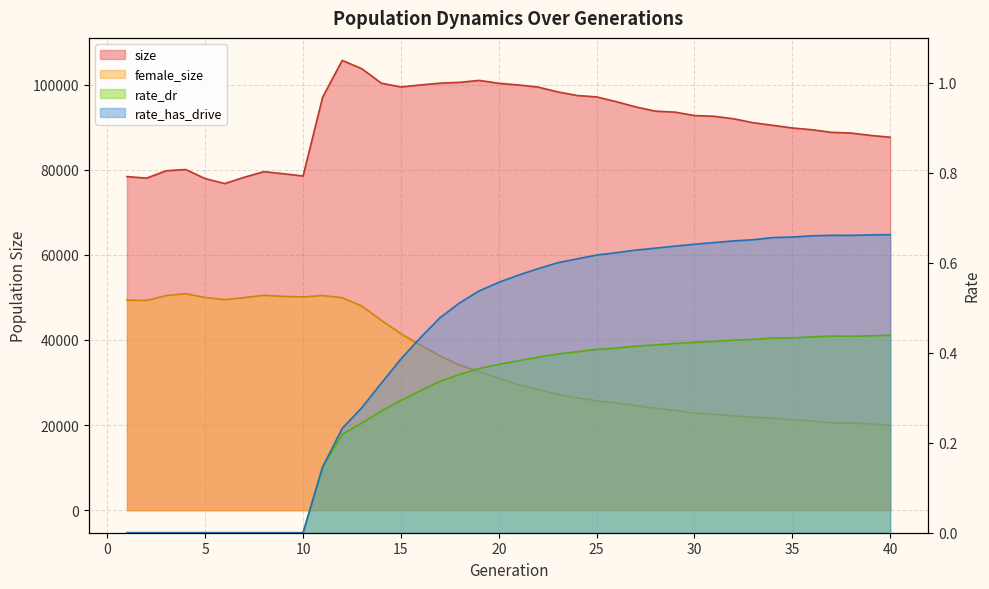

Reading left to right, extract all data points from this chart.

size: 1=78379.0	2=78016.0	3=79741.0	4=80043.0	5=77900.0	6=76737.0	7=78231.0	8=79537.0	9=79041.0	10=78522.0	11=97052.0	12=105677.0	13=103725.0	14=100314.0	15=99433.0	16=99904.0	17=100326.0	18=100518.0	19=100972.0	20=100303.0	21=99902.0	22=99413.0	23=98292.0	24=97428.0	25=97098.0	26=95978.0	27=94745.0	28=93748.0	29=93522.0	30=92718.0	31=92546.0	32=91955.0	33=91026.0	34=90428.0	35=89801.0	36=89385.0	37=88775.0	38=88606.0	39=88050.0	40=87617.0
female_size: 1=49357.0	2=49279.0	3=50405.0	4=50885.0	5=49964.0	6=49472.0	7=49949.0	8=50484.0	9=50248.0	10=50101.0	11=50431.0	12=49926.0	13=47954.0	14=44602.0	15=41462.0	16=38800.0	17=36259.0	18=34077.0	19=32563.0	20=30993.0	21=29459.0	22=28373.0	23=27234.0	24=26395.0	25=25727.0	26=25203.0	27=24576.0	28=24007.0	29=23452.0	30=22812.0	31=22521.0	32=22183.0	33=21861.0	34=21637.0	35=21246.0	36=21000.0	37=20502.0	38=20514.0	39=20264.0	40=19947.0
rate_dr: 1=0.0	2=0.0	3=0.0	4=0.0	5=0.0	6=0.0	7=0.0	8=0.0	9=0.0	10=0.0	11=0.1	12=0.2	13=0.2	14=0.3	15=0.3	16=0.3	17=0.3	18=0.4	19=0.4	20=0.4	21=0.4	22=0.4	23=0.4	24=0.4	25=0.4	26=0.4	27=0.4	28=0.4	29=0.4	30=0.4	31=0.4	32=0.4	33=0.4	34=0.4	35=0.4	36=0.4	37=0.4	38=0.4	39=0.4	40=0.4
rate_has_drive: 1=0.0	2=0.0	3=0.0	4=0.0	5=0.0	6=0.0	7=0.0	8=0.0	9=0.0	10=0.0	11=0.1	12=0.2	13=0.3	14=0.3	15=0.4	16=0.4	17=0.5	18=0.5	19=0.5	20=0.6	21=0.6	22=0.6	23=0.6	24=0.6	25=0.6	26=0.6	27=0.6	28=0.6	29=0.6	30=0.6	31=0.6	32=0.6	33=0.7	34=0.7	35=0.7	36=0.7	37=0.7	38=0.7	39=0.7	40=0.7